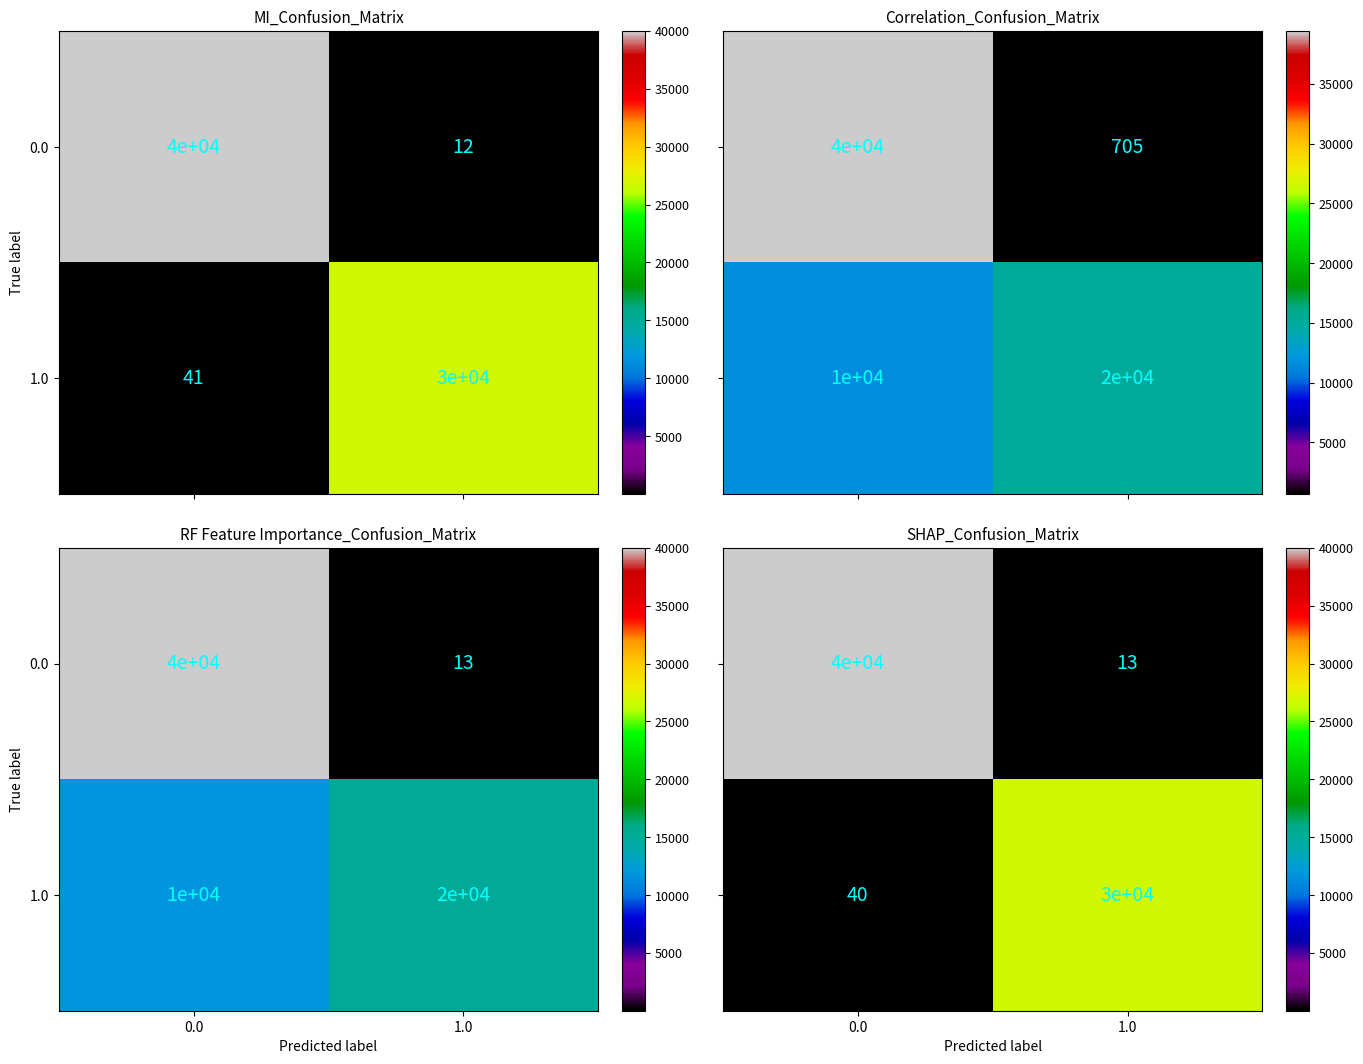

What is the minimum value for 1.0?

40